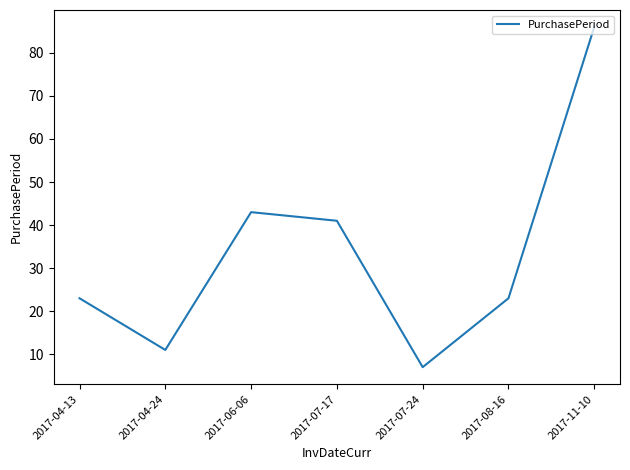

True or false: the data has more than 2 interior local peaks.

False